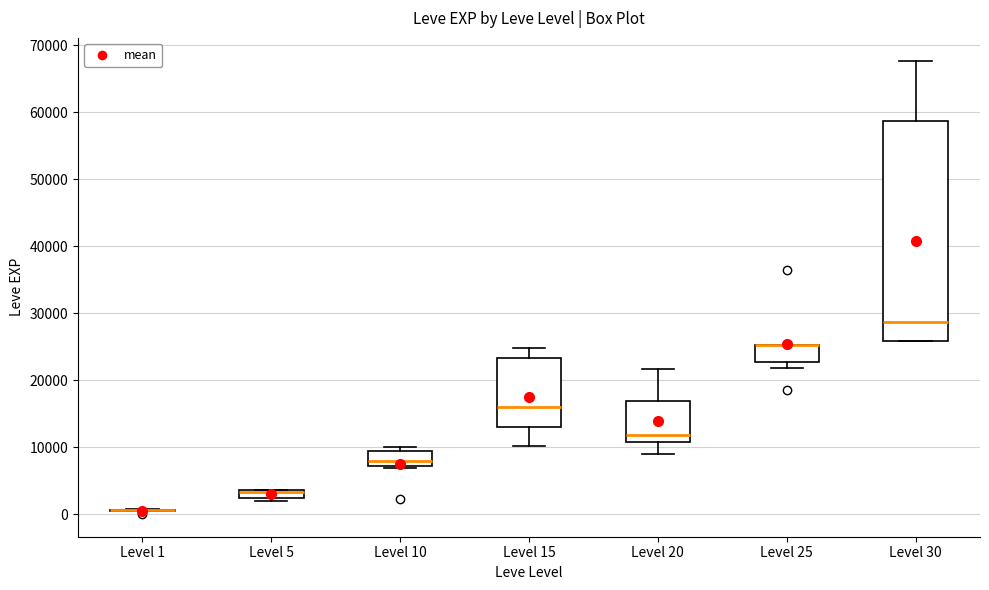

Which box is the tallest, from its lower edge to its upper edge?

Level 30